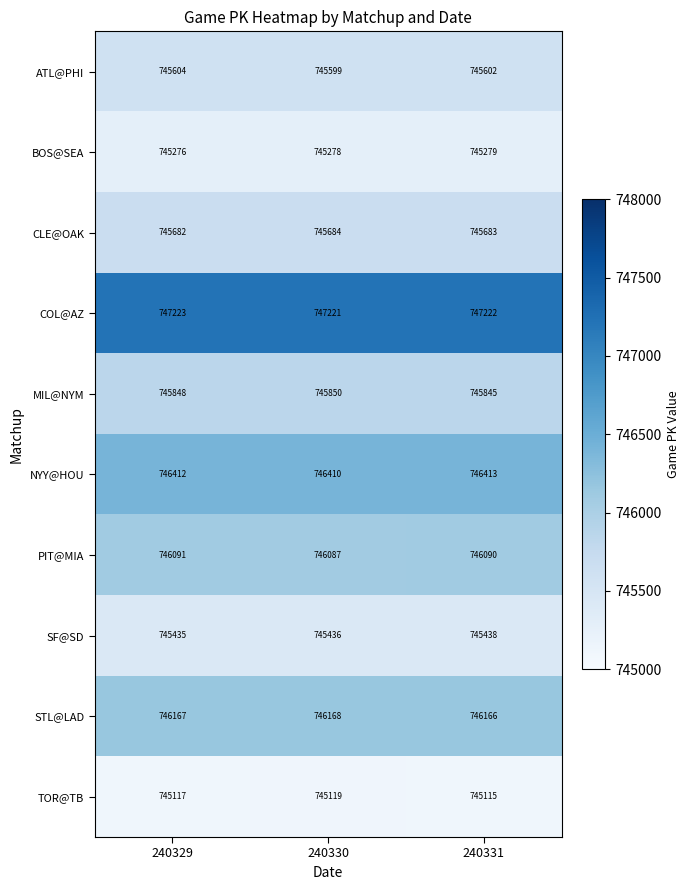

How many categories are shown in the chart?

3